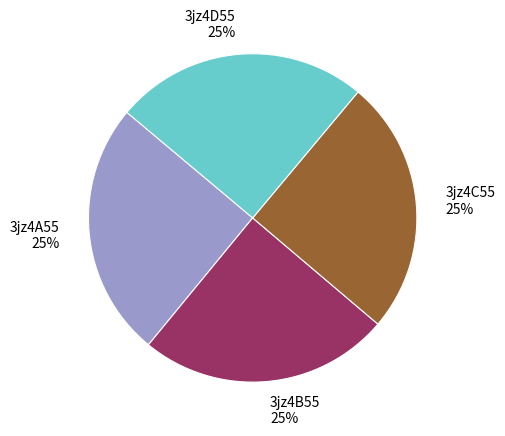

Is there a majority slice in this chart?

No